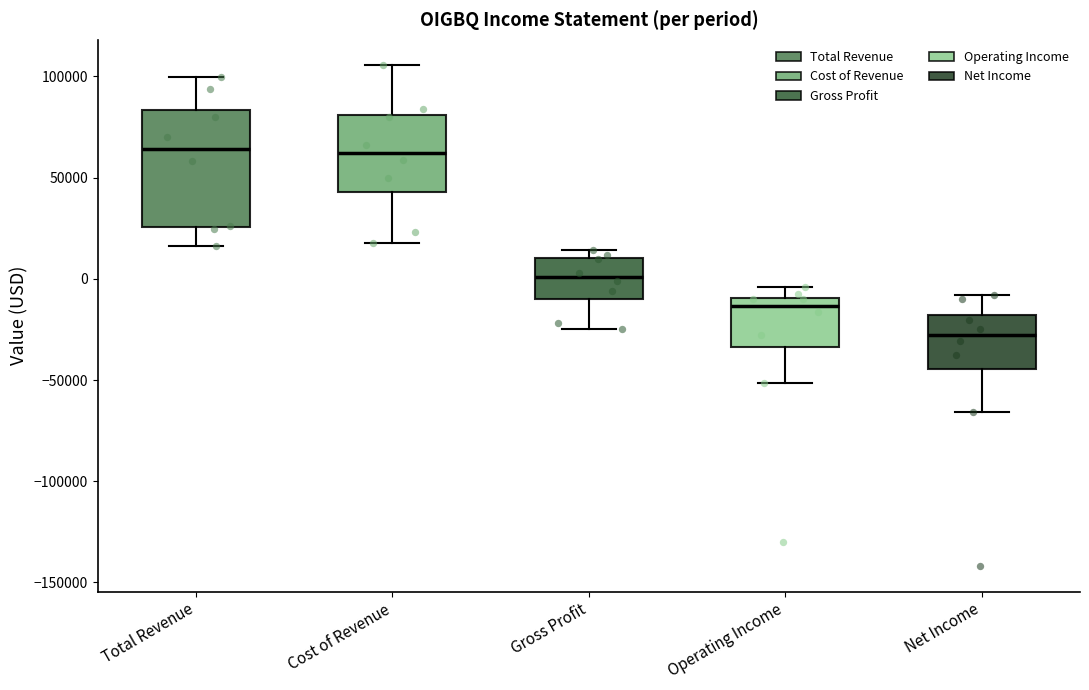

Reading left to right, transcribe this box plot: for each box, give where its median line is, the range the box spans, and where its two whiskers end, as read against the y-axis. The values are not printed on the chart, so give them approximately, as read against the axis.

Total Revenue: median 65000, box 25000 to 85000, whiskers 15000 to 100000
Cost of Revenue: median 60000, box 45000 to 80000, whiskers 20000 to 105000
Gross Profit: median 0, box -10000 to 10000, whiskers -25000 to 15000
Operating Income: median -15000, box -35000 to -10000, whiskers -50000 to -5000
Net Income: median -30000, box -45000 to -20000, whiskers -65000 to -10000